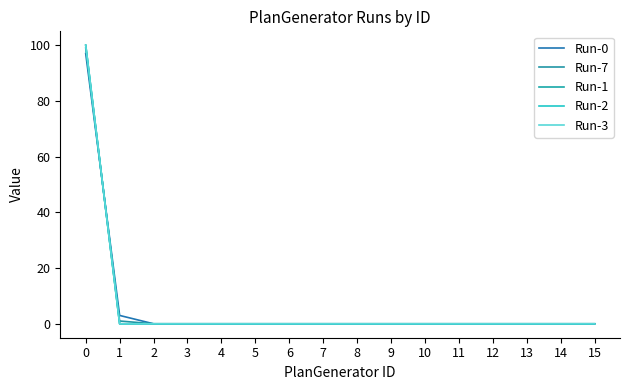

Is this an area chart (filled region under the line)?

No